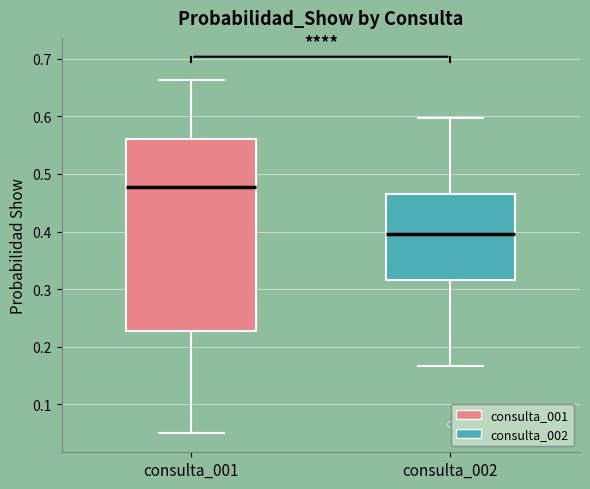

Where does the upper whisker of the box for consulta_001 end on the y-axis? The values are not printed on the chart, so give them approximately, as read against the axis.

0.66